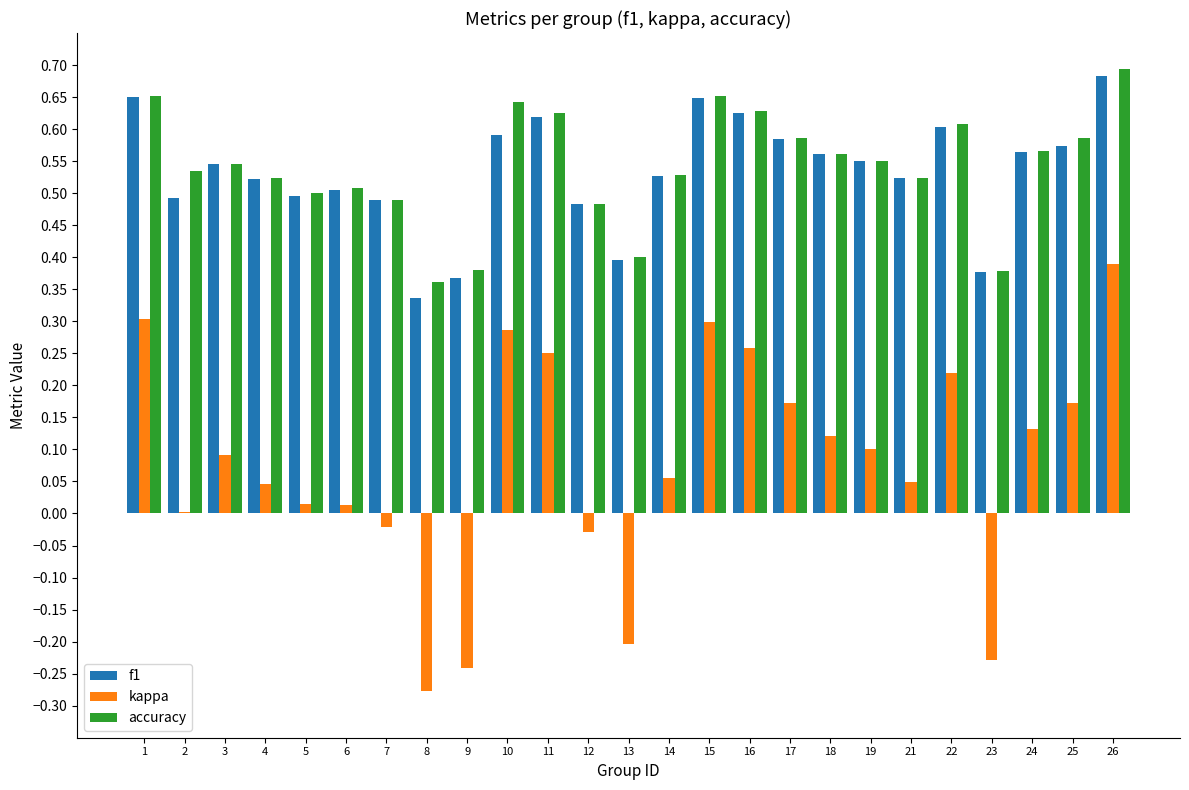

What is the sum of all kappa values?

2.0